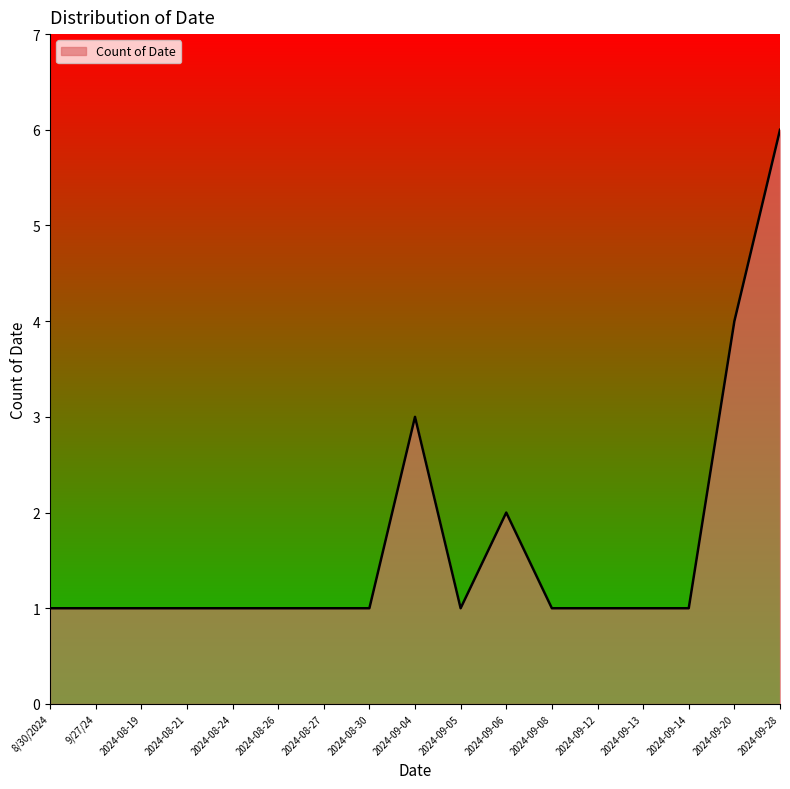

What is the maximum value shown in the chart?

6